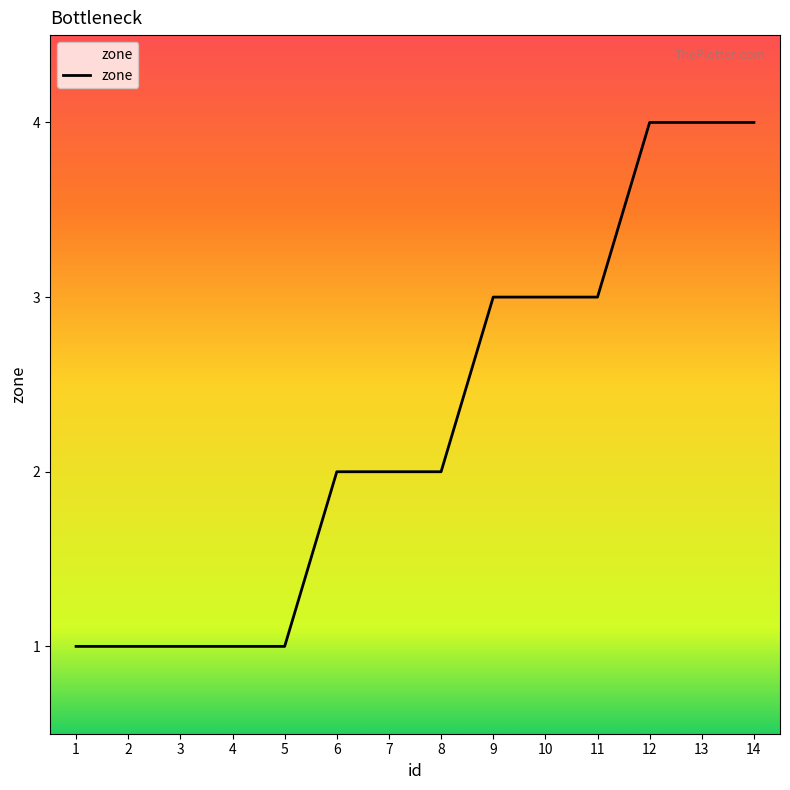

What is the change in value from 8 to 9?

+1